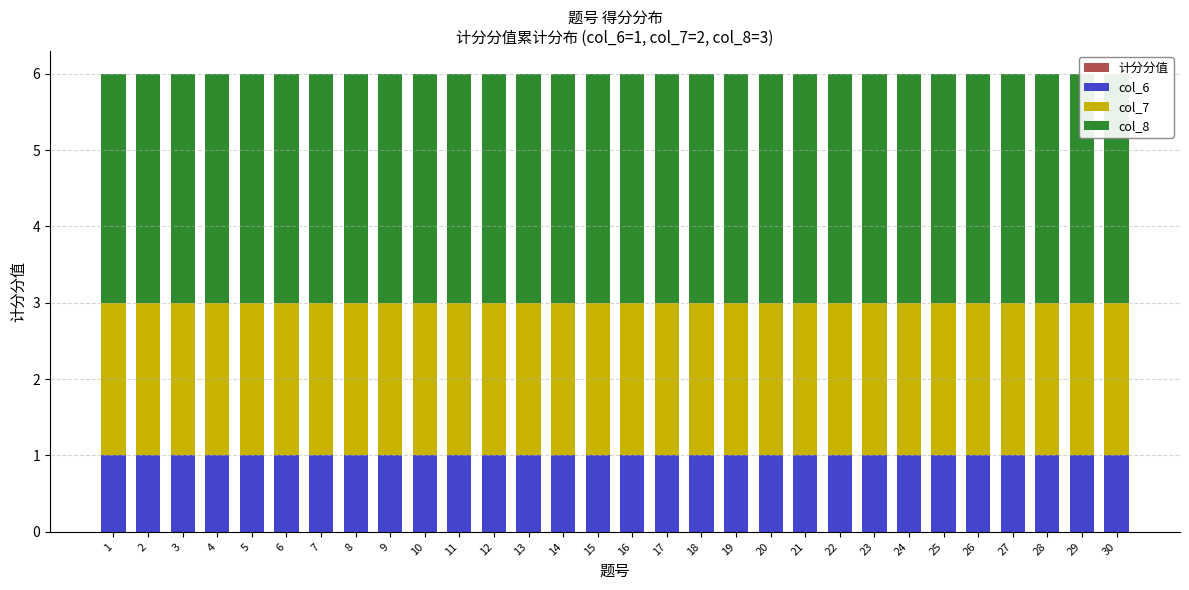

How many series are shown in this chart?

4